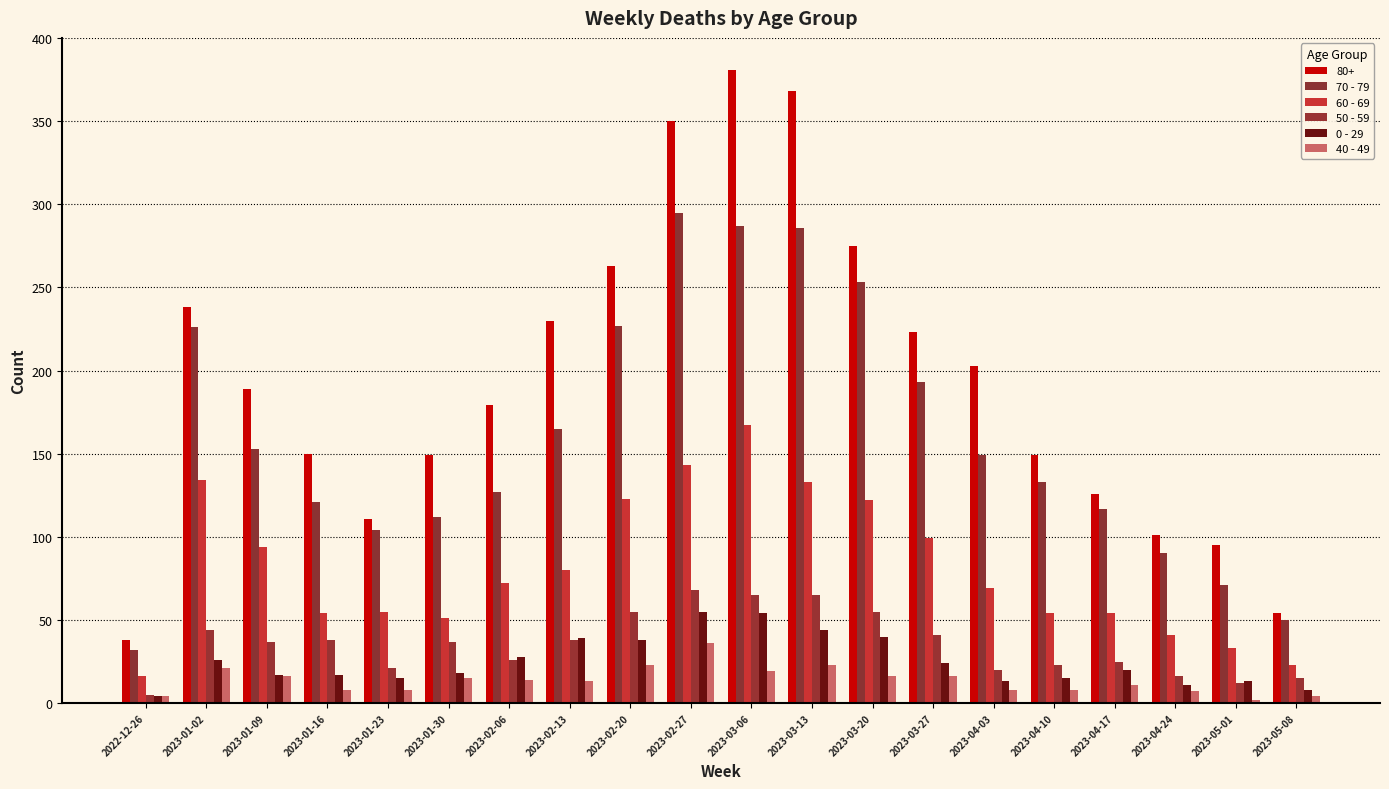

True or false: 50 - 59 has a value of 23 at 2023-04-24.

False